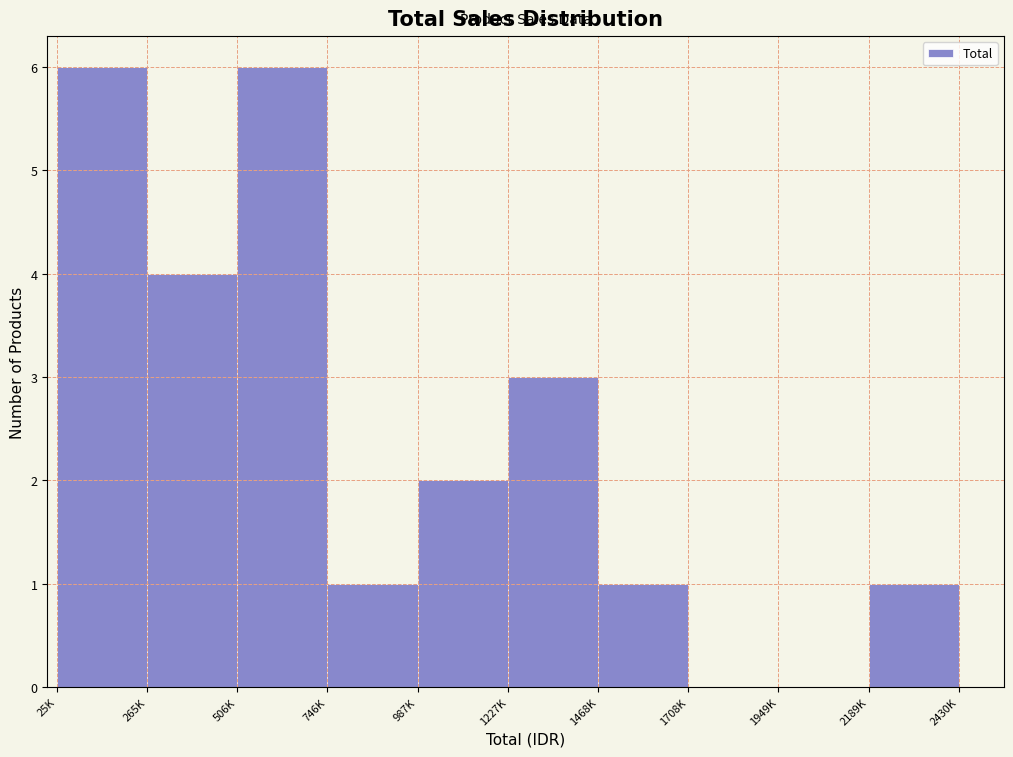

Reading left to right, extract all data points from this chart.

25K=6	265K=4	506K=6	746K=1	987K=2	1227K=3	1468K=1	1708K=0	1949K=0	2189K=1